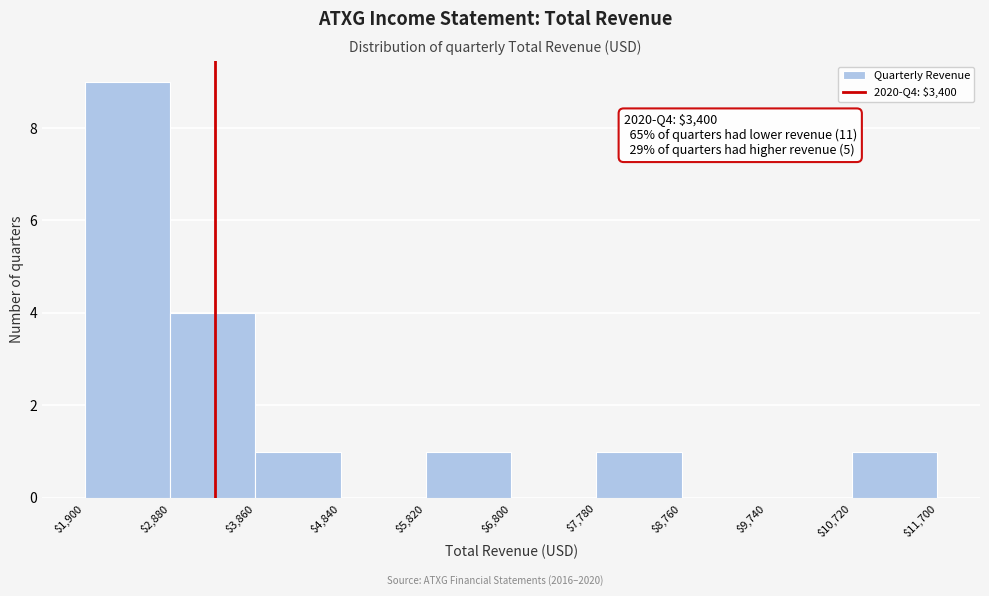

Over which range of the x-axis is the bar tallest?

$1,900 to $2,880